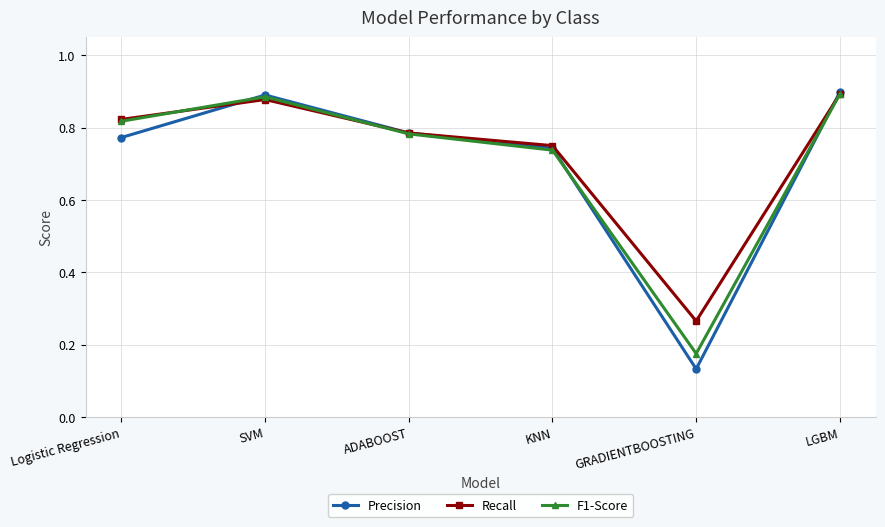

At which label is Recall closest to 0?

GRADIENTBOOSTING